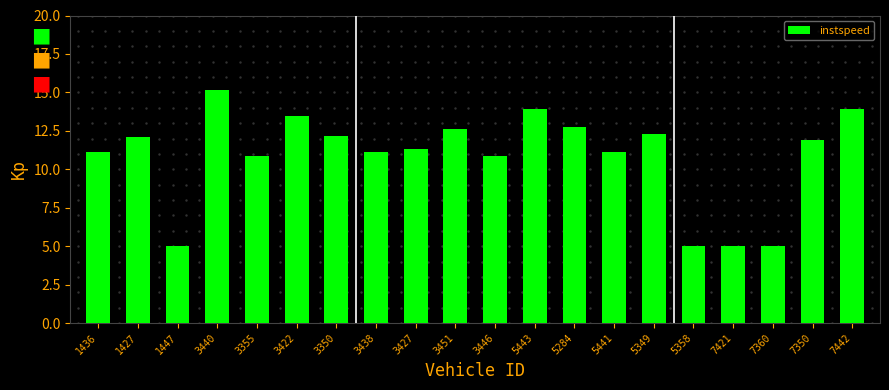

Which label corresponds to the largest value in the chart?

3440